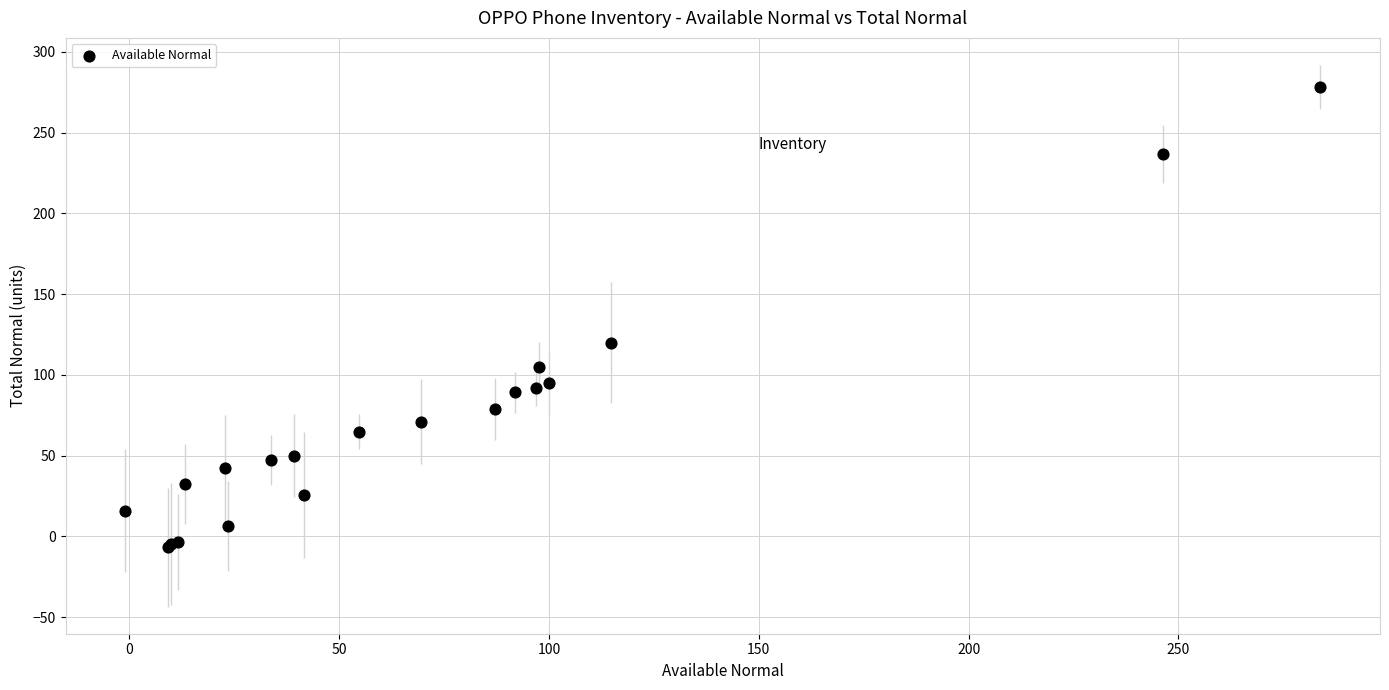

What Y value in the scatter plot is closest to 135?

120.0